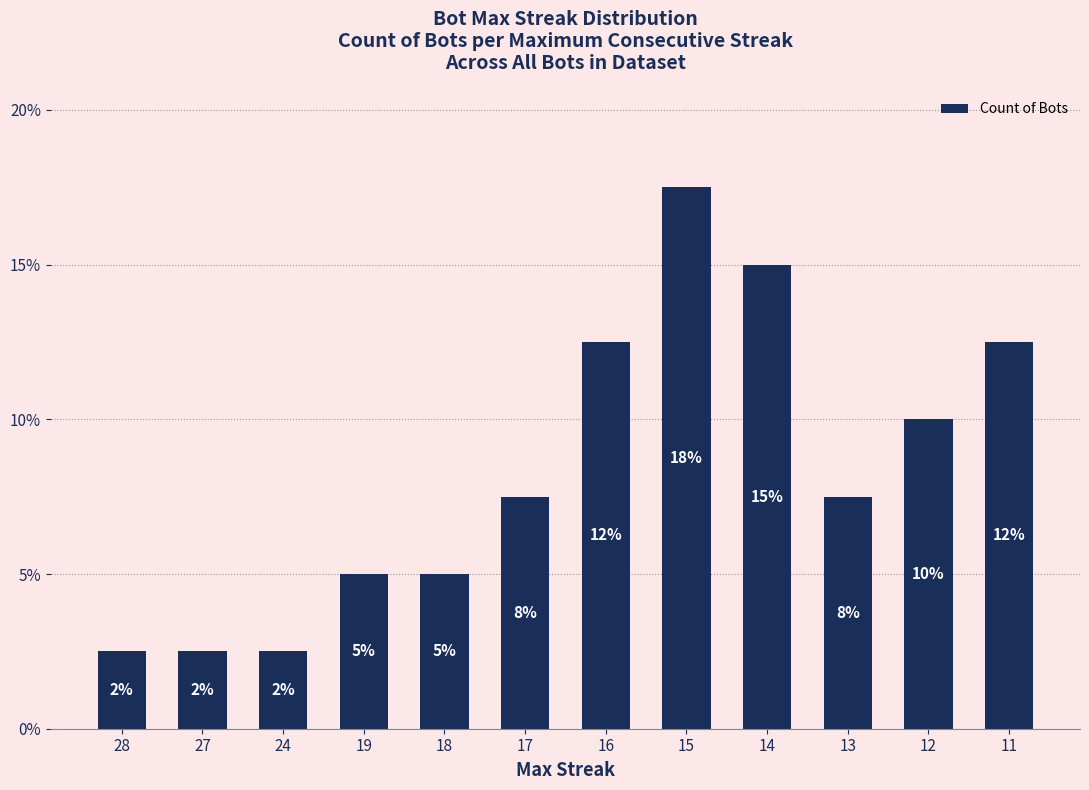

Reading right to left, extract all data points from this chart.

12.5	10.0	7.5	15.0	17.5	12.5	7.5	5.0	5.0	2.5	2.5	2.5